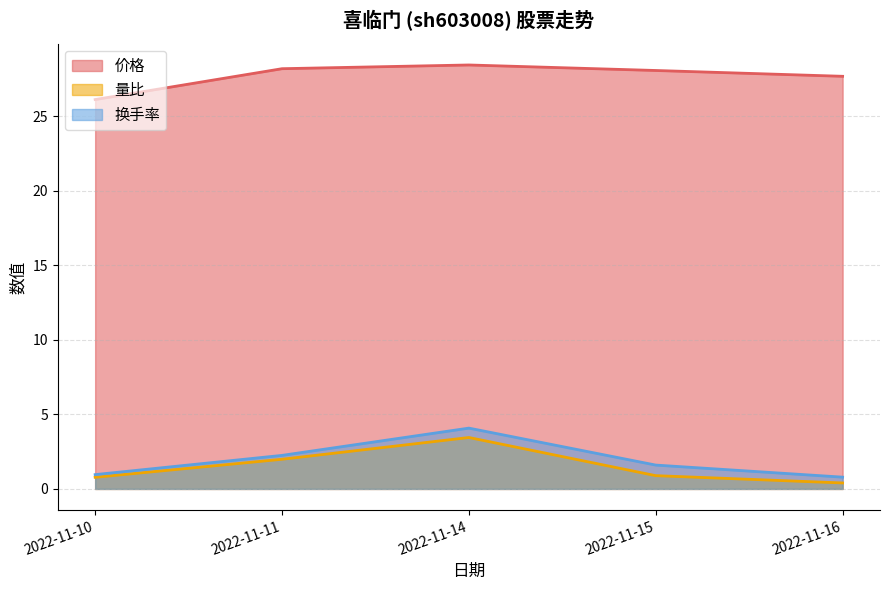

What is the greatest value displayed?

28.4